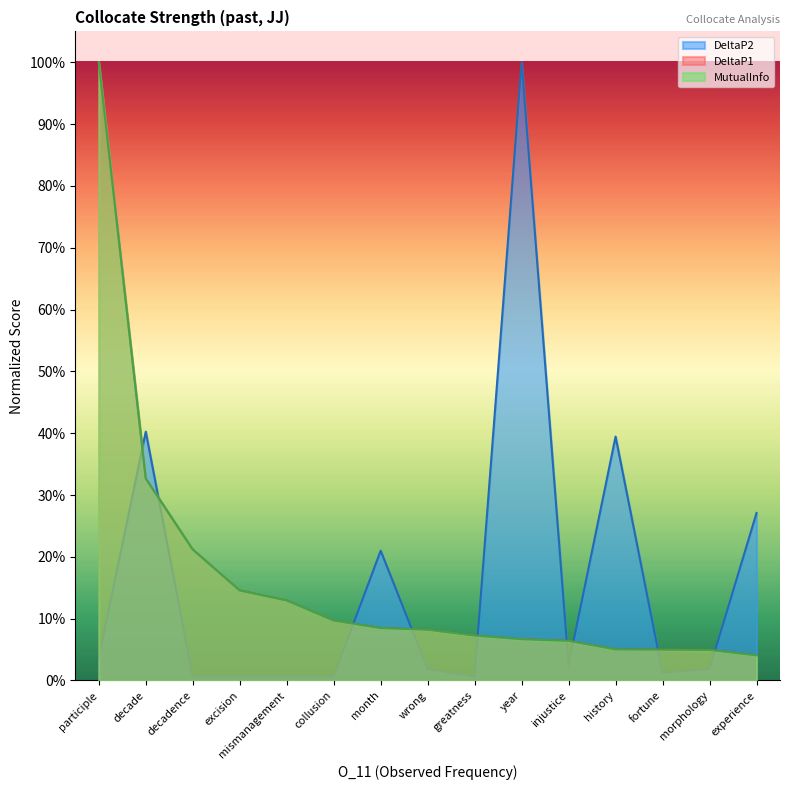

Which series has the largest total across all categories?

DeltaP1